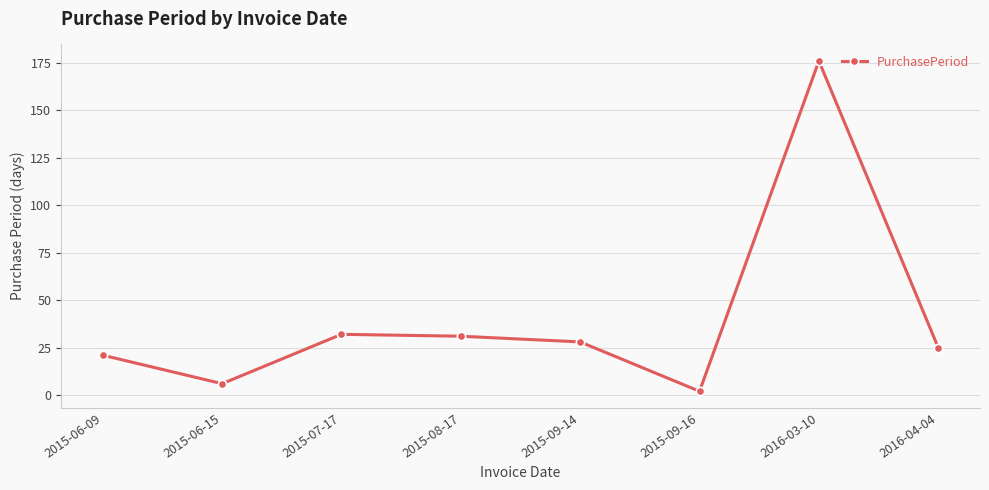

Where does the data first go above 28?

2015-07-17